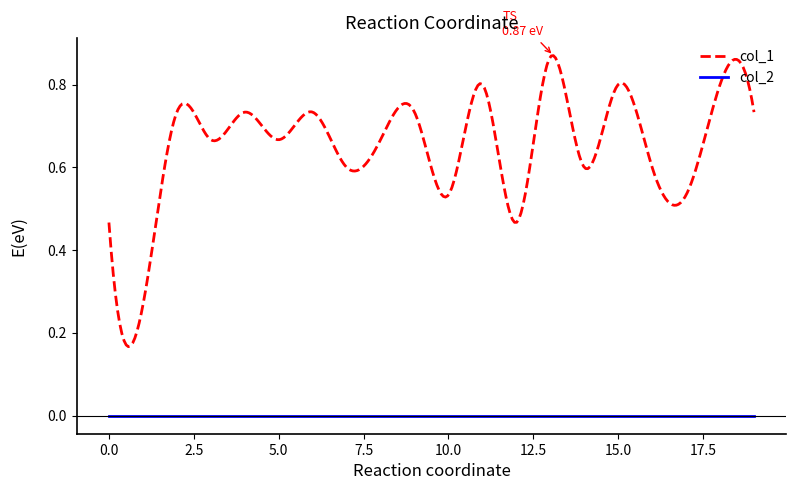

Which series has the largest total across all categories?

col_1